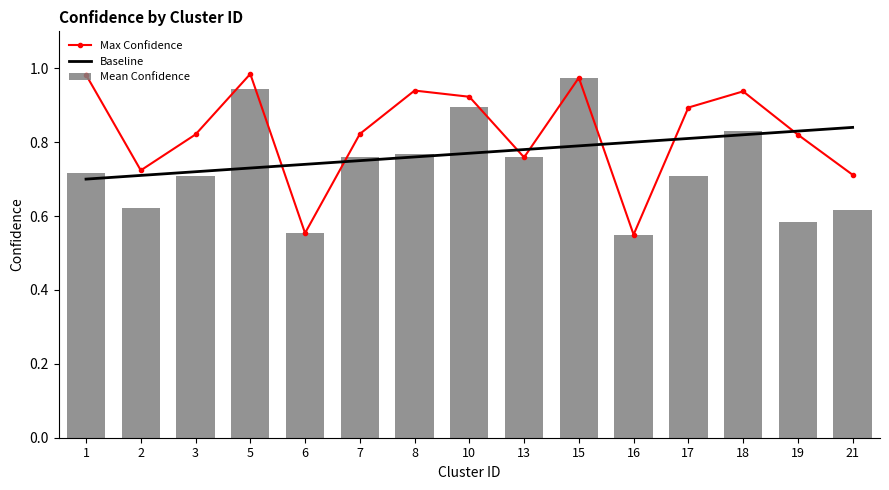

Rank the categories by Mean Confidence value from lowest to highest.

16, 6, 19, 21, 2, 3, 17, 1, 13, 7, 8, 18, 10, 5, 15